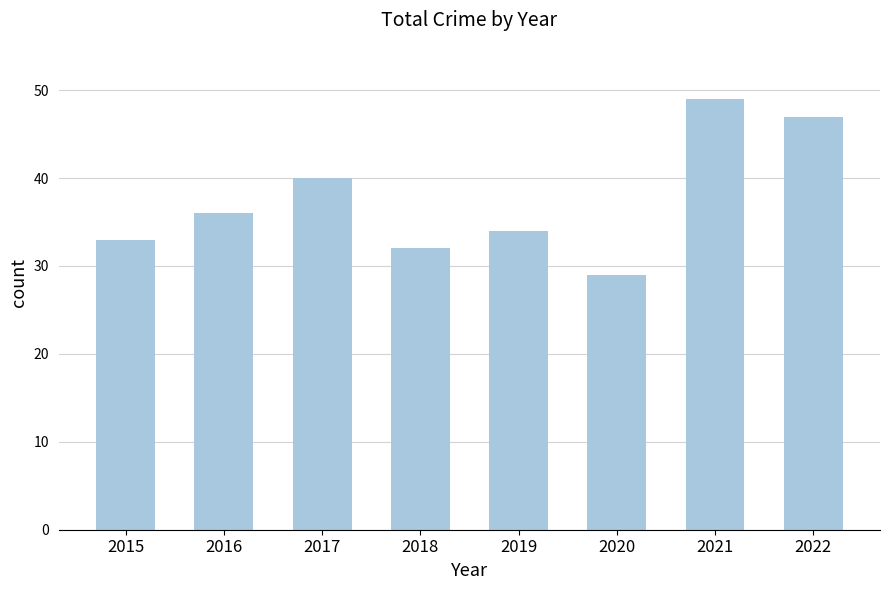

The chart shows a value of 46 at 2015. True or false?

False